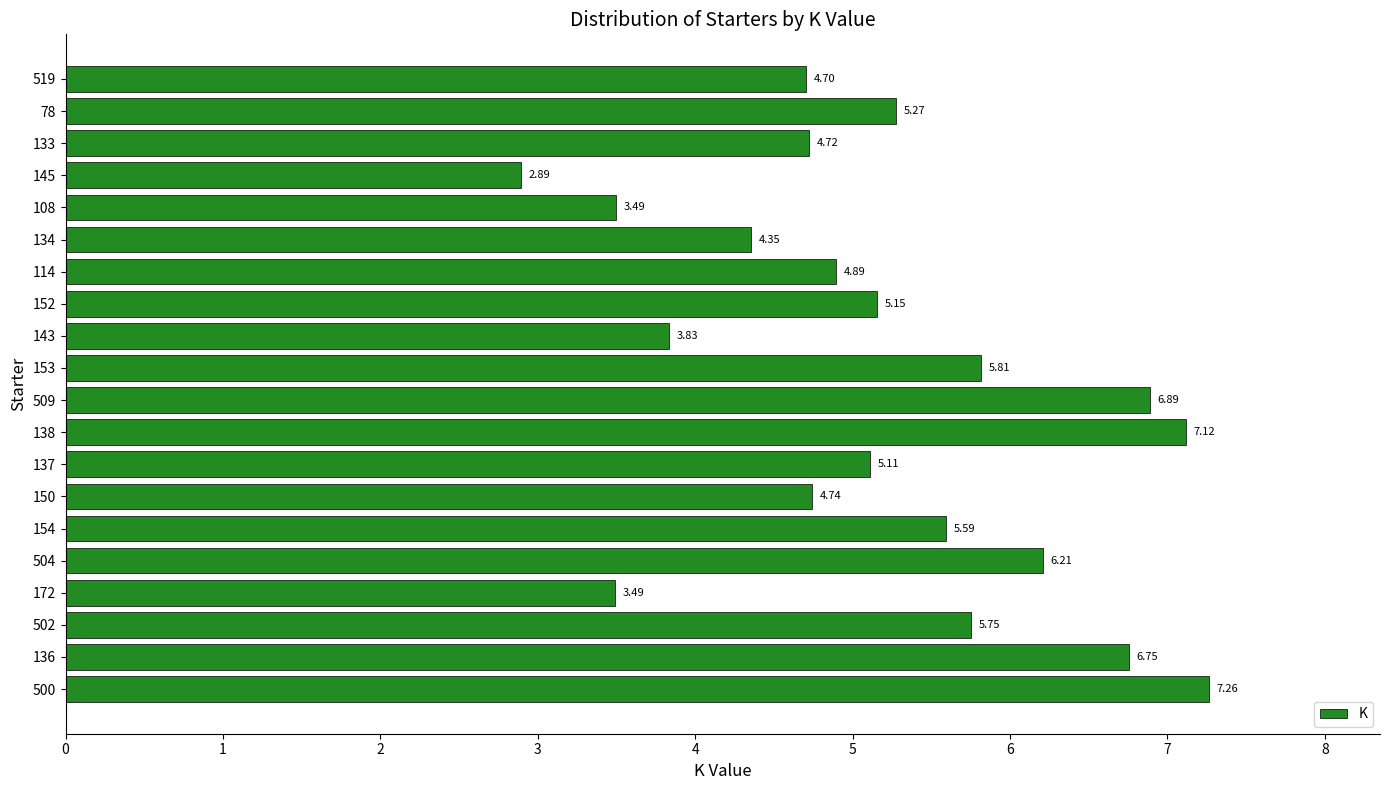

What is the sum of the values at 500 and 108?

10.8